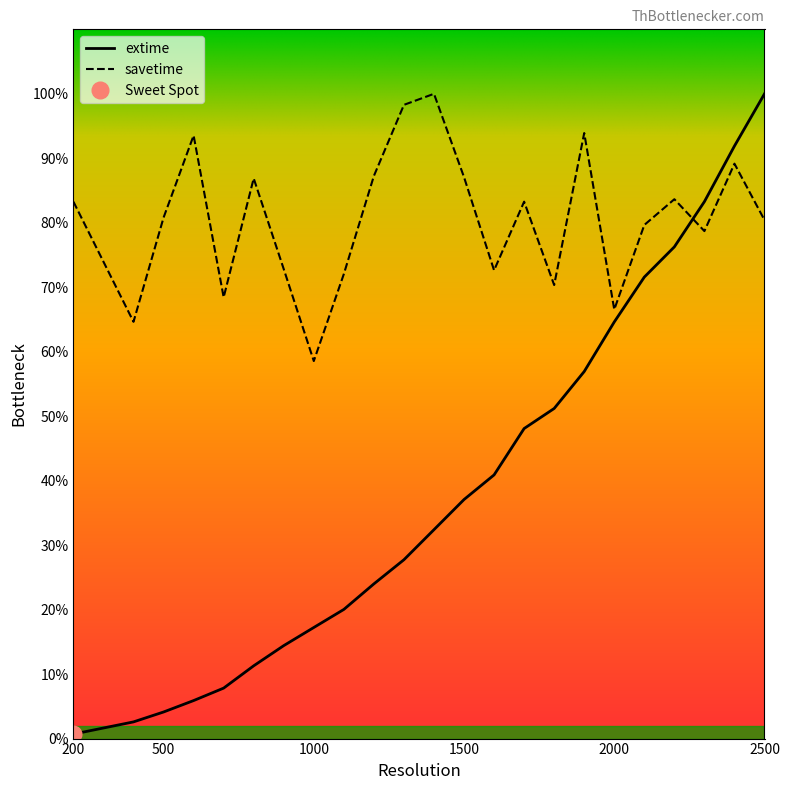

Where is extime nearest to the value 50?

1800